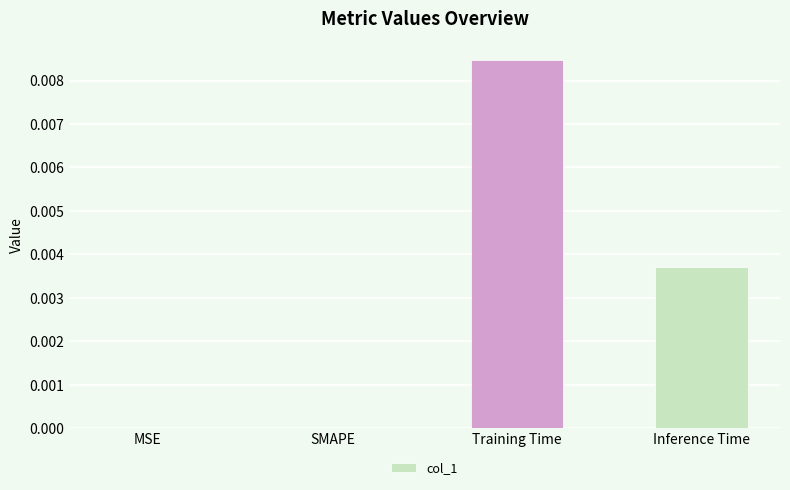

True or false: the data shows 0.0 at SMAPE.

True